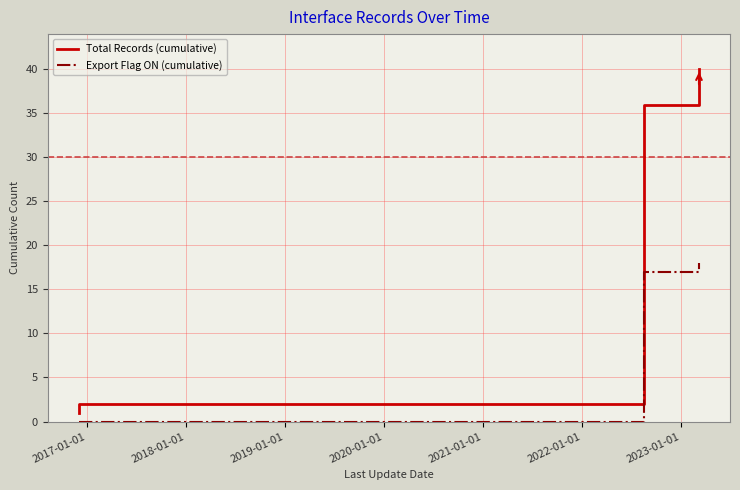

Which series has the largest range (max minus min)?

Total Records (cumulative)